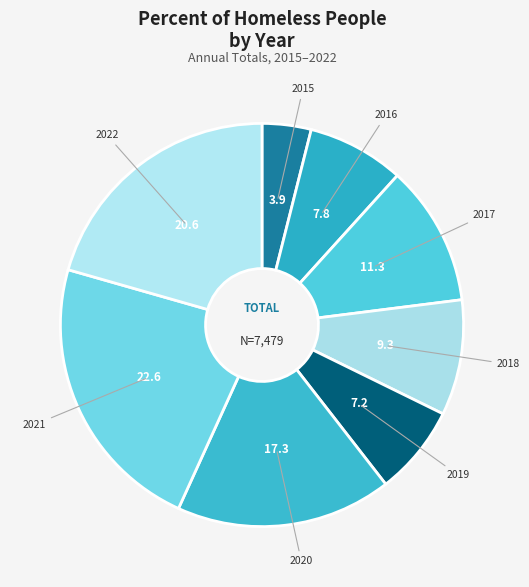

Is 2020 the majority of the pie?

No